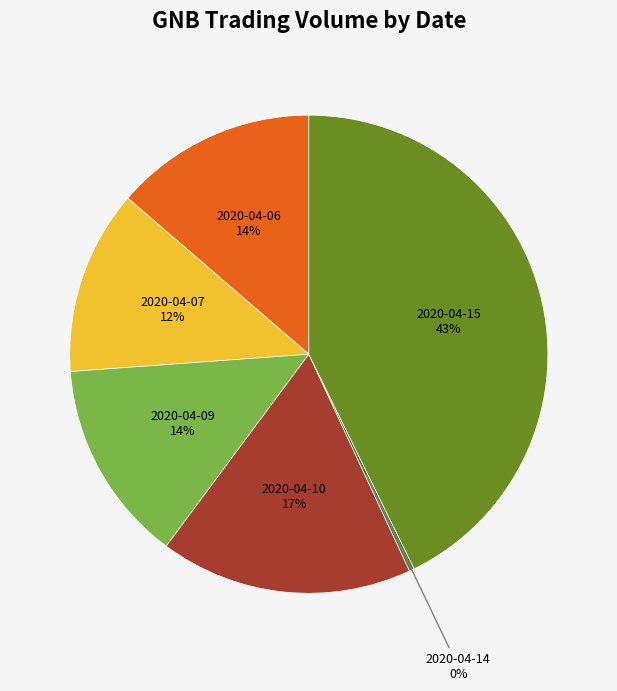

To the nearest percent, what is the difference between the 2020-04-06 and 2020-04-15 slice percentages?

29%